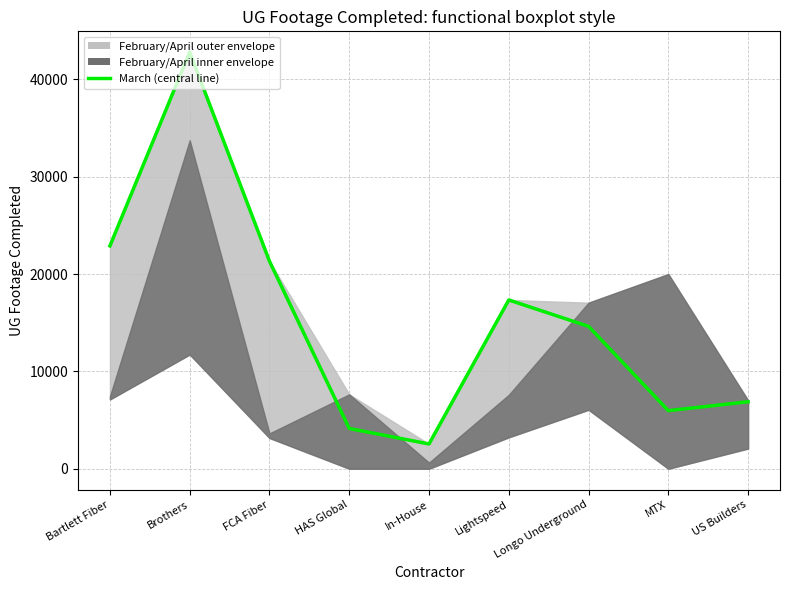

Reading left to right, transcribe all the data shown in this chart.

22896	42799	21322	4135	2546	17340	14625	5968	6882